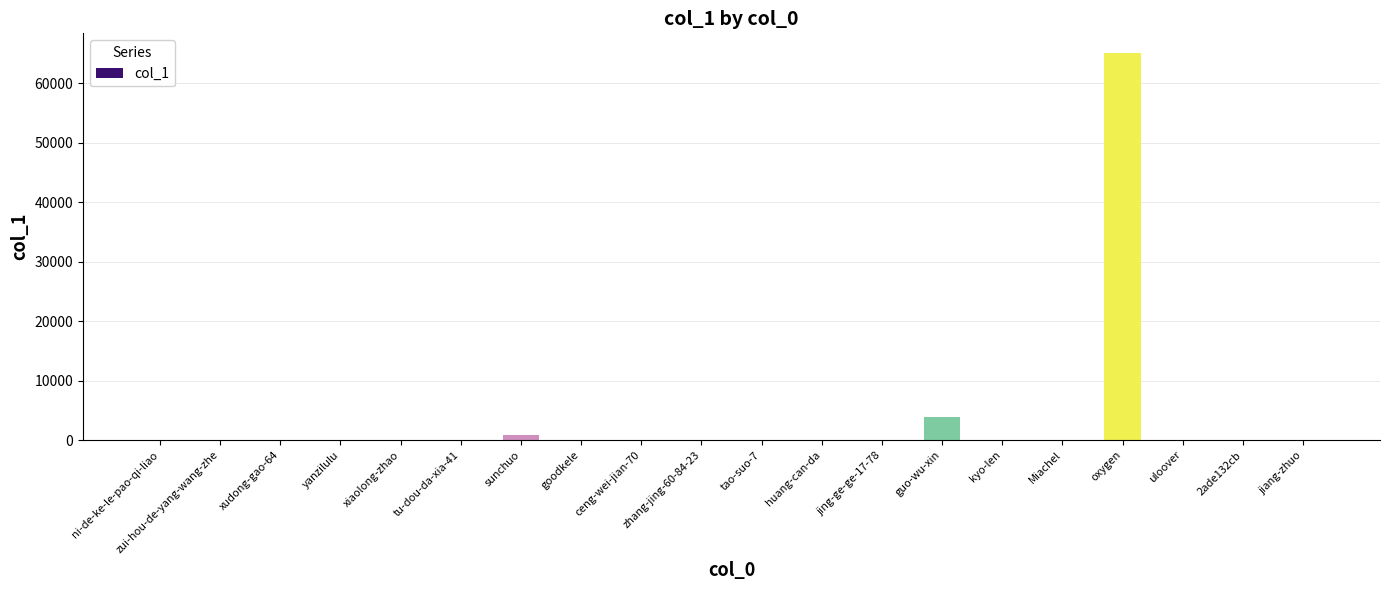

What is the sum of all values?

70237